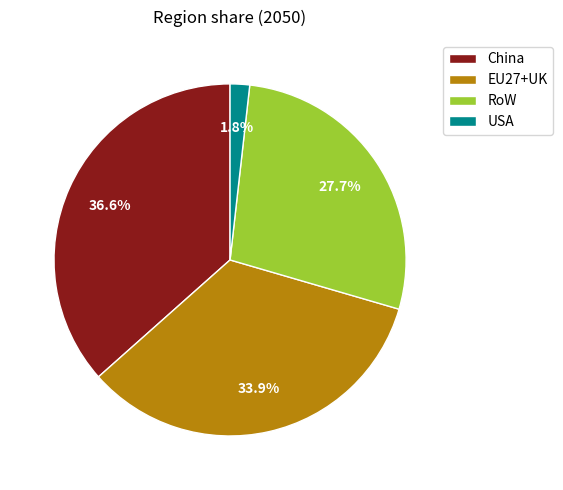

To the nearest percent, what portion does RoW represent?

28%